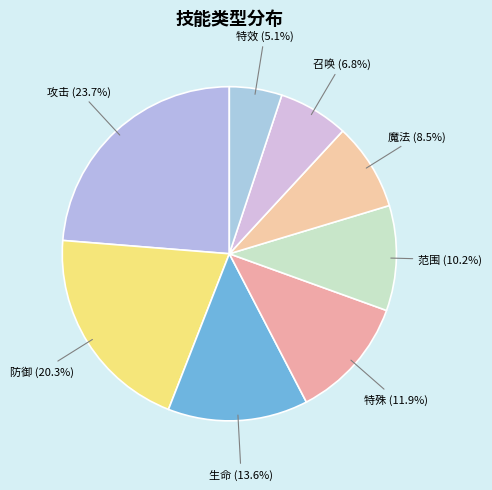

Does 防御 represent more than half of the total?

No